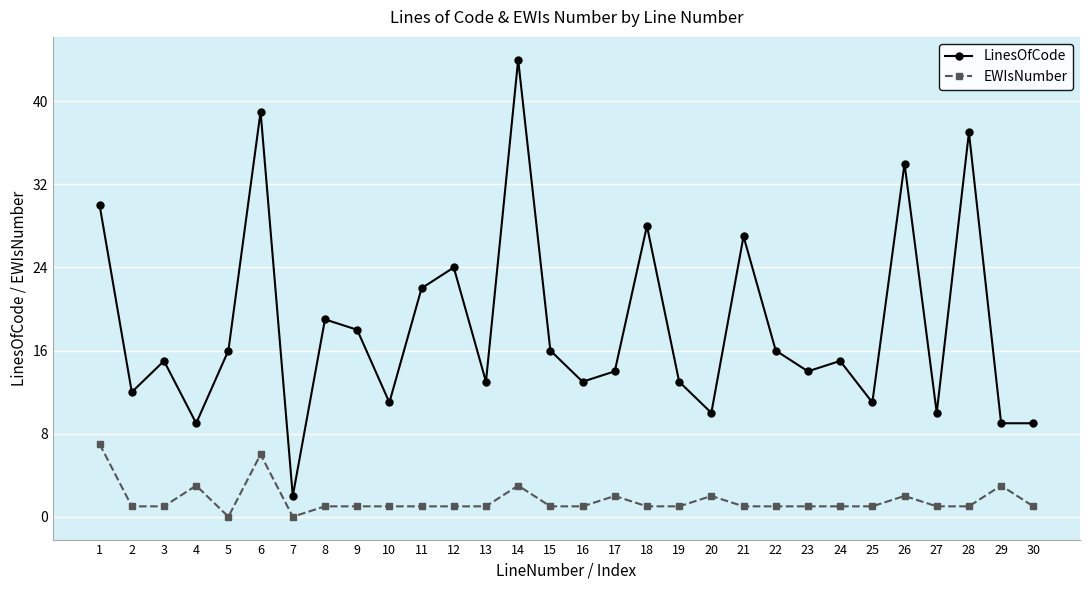

Which series has the largest range (max minus min)?

LinesOfCode